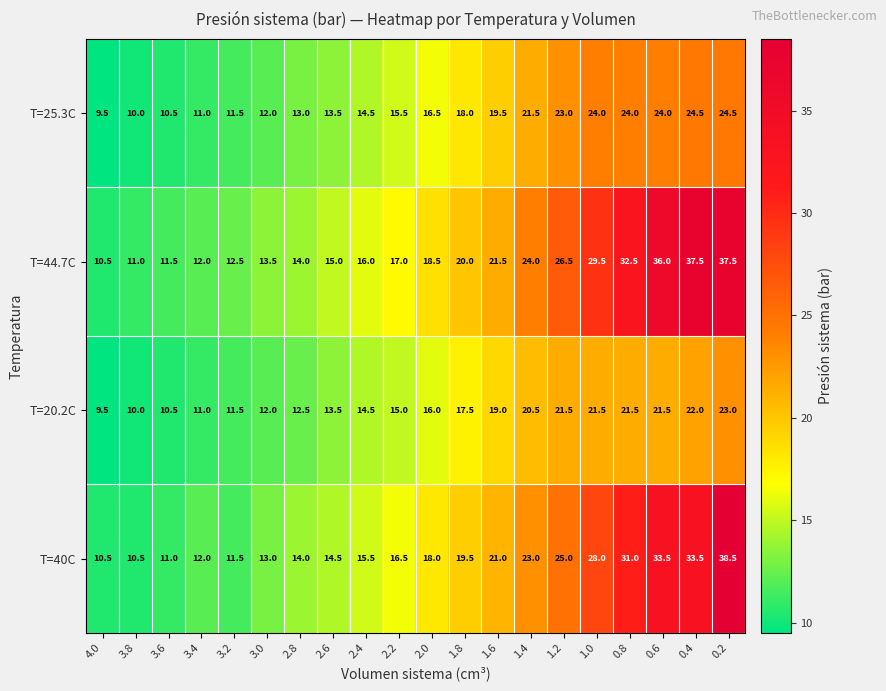

What is the total value across all series at 1.0?

103.0